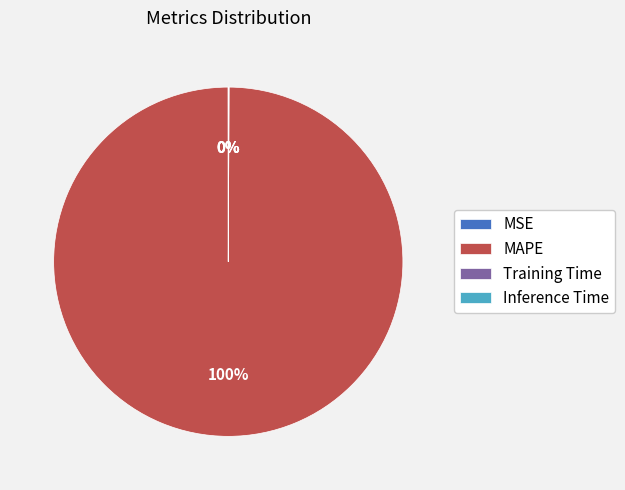

What is the largest slice in the pie chart?

MAPE